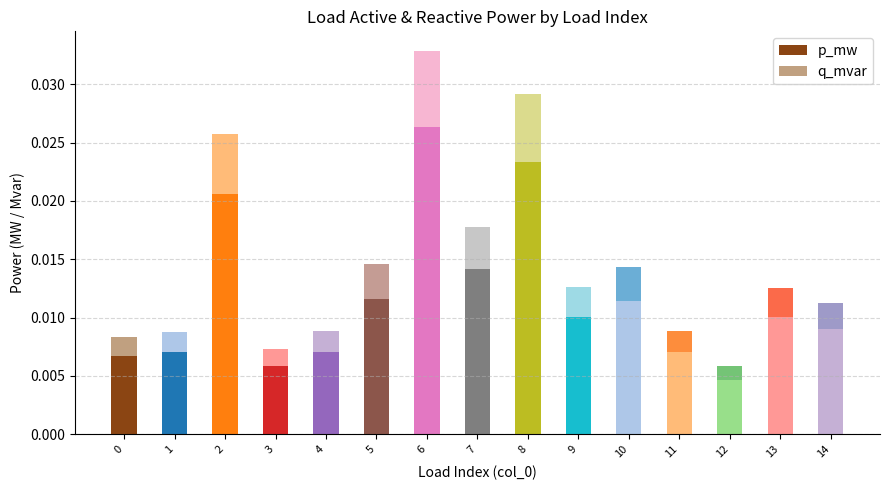

Rank the series by their maximum value, from lowest to highest.

q_mvar, p_mw